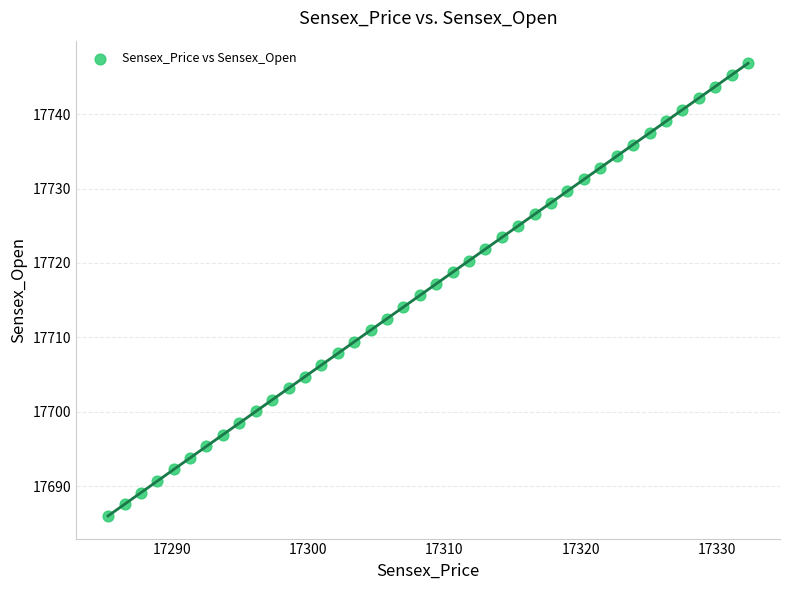

What is the range of Y values (max minus min)?

60.8